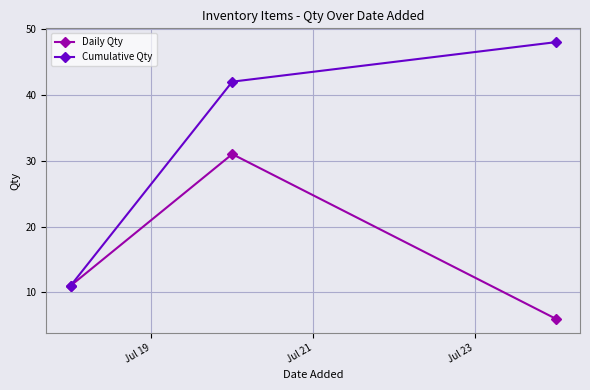

Reading right to left, transcribe all the data shown in this chart.

Daily Qty: 6	31	11
Cumulative Qty: 48	42	11